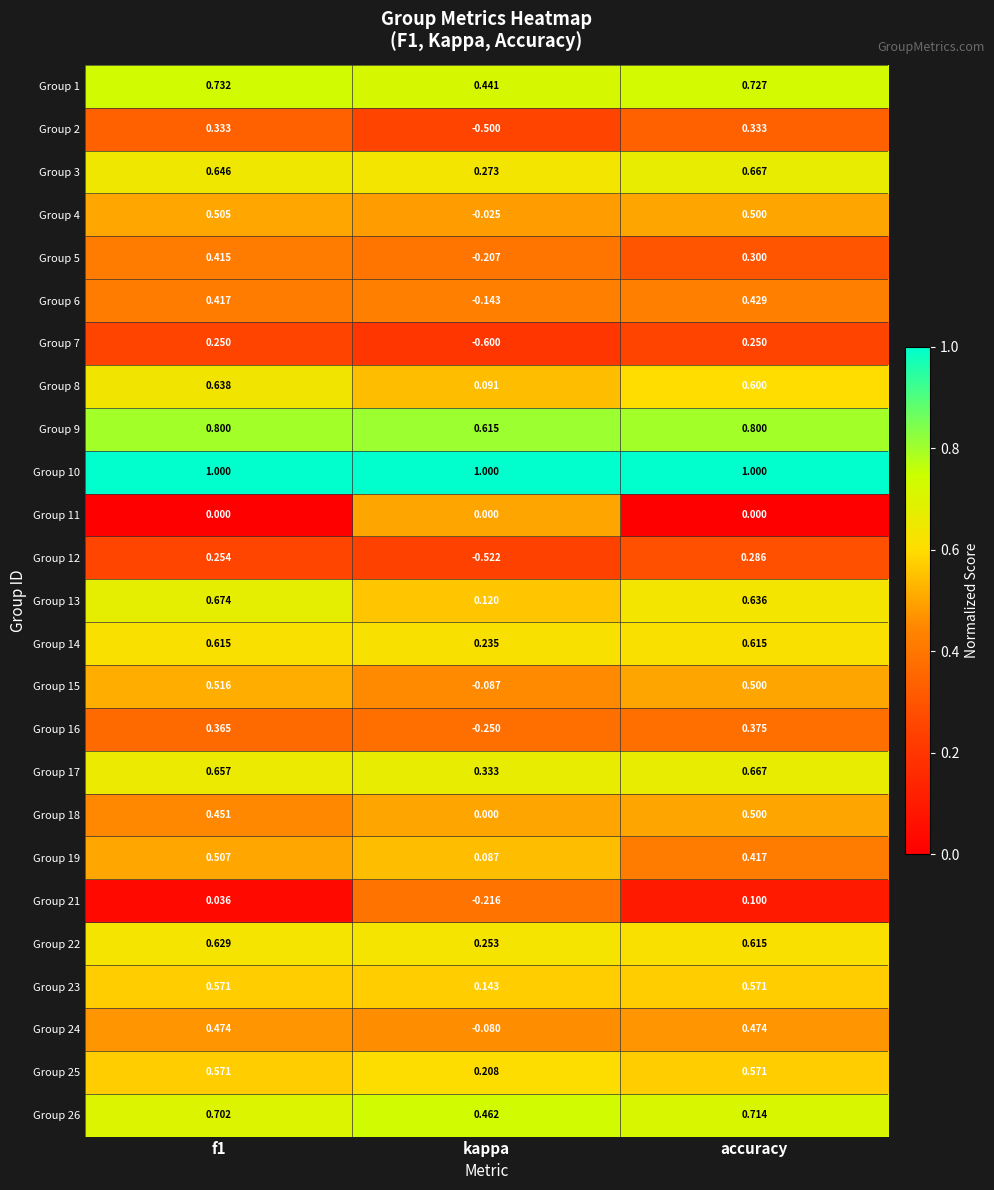

Is the value of Group 3 at f1 greater than the value of Group 23 at kappa?

Yes